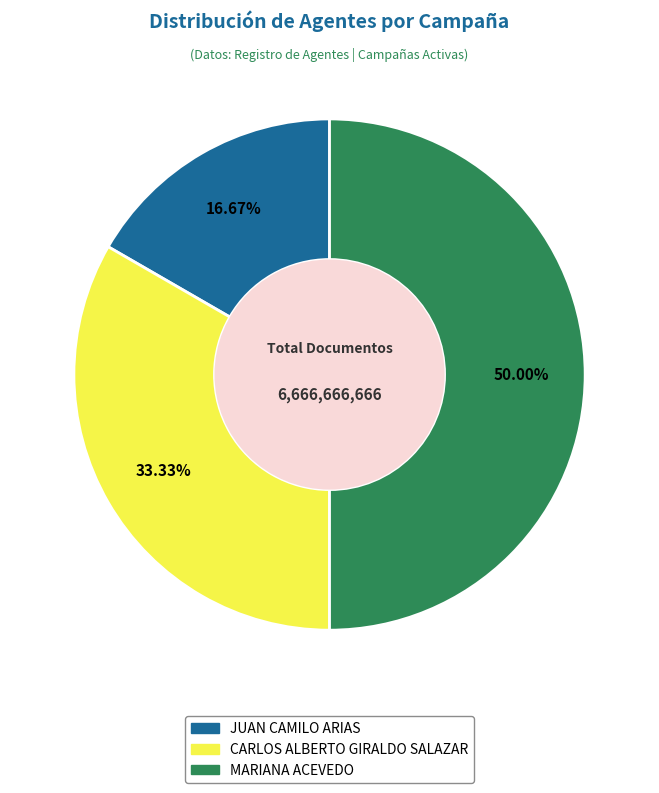

What percentage do JUAN CAMILO ARIAS and MARIANA ACEVEDO together represent?

66.7%